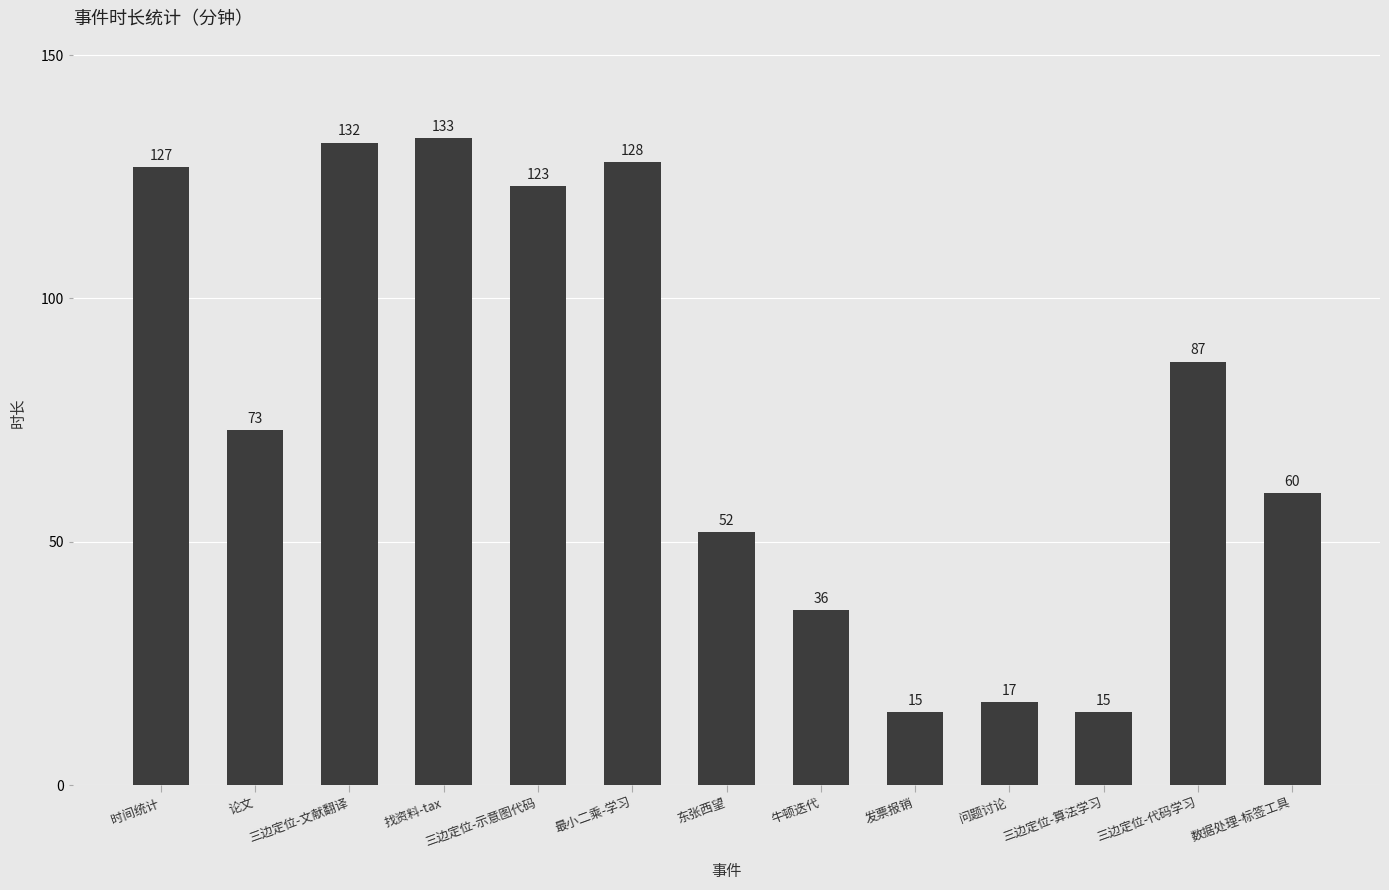

What is the smallest value displayed?

15